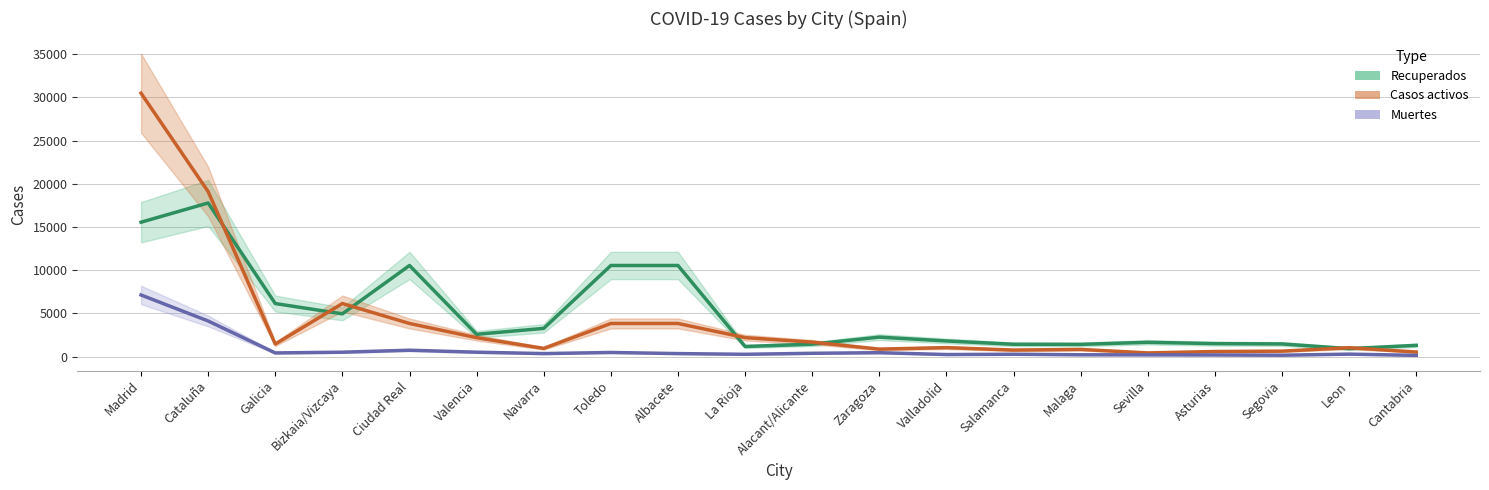

Reading right to left, what are all the values shown in this chart?

Recuperados: Cantabria=1307	Leon=927	Segovia=1469	Asturias=1506	Sevilla=1660	Malaga=1420	Salamanca=1431	Valladolid=1813	Zaragoza=2258	Alacant/Alicante=1443	La Rioja=1175	Albacete=10545	Toledo=10545	Navarra=3271	Valencia=2583	Ciudad Real=10545	Bizkaia/Vizcaya=4953	Galicia=6142	Cataluña=17777	Madrid=15550
Casos activos: Cantabria=534	Leon=1031	Segovia=636	Asturias=596	Sevilla=432	Malaga=835	Salamanca=761	Valladolid=1045	Zaragoza=869	Alacant/Alicante=1677	La Rioja=2201	Albacete=3838	Toledo=3838	Navarra=954	Valencia=2194	Ciudad Real=3838	Bizkaia/Vizcaya=6144	Galicia=1456	Cataluña=19088	Madrid=30475
Muertes: Cantabria=149	Leon=290	Segovia=167	Asturias=196	Sevilla=207	Malaga=217	Salamanca=276	Valladolid=243	Zaragoza=458	Alacant/Alicante=388	La Rioja=272	Albacete=354	Toledo=484	Navarra=354	Valencia=515	Ciudad Real=743	Bizkaia/Vizcaya=515	Galicia=430	Cataluña=4123	Madrid=7132